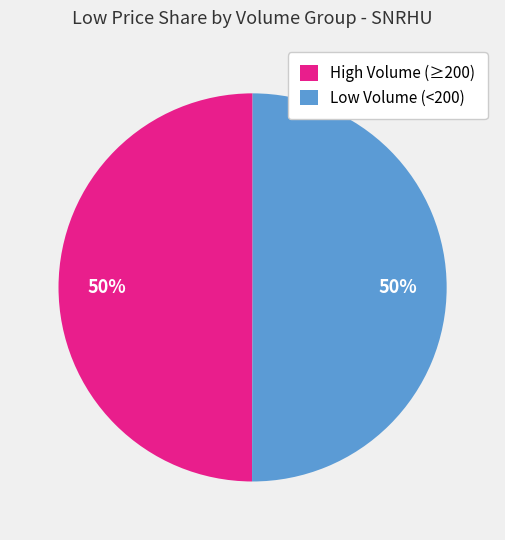

How many segments does this pie chart have?

2